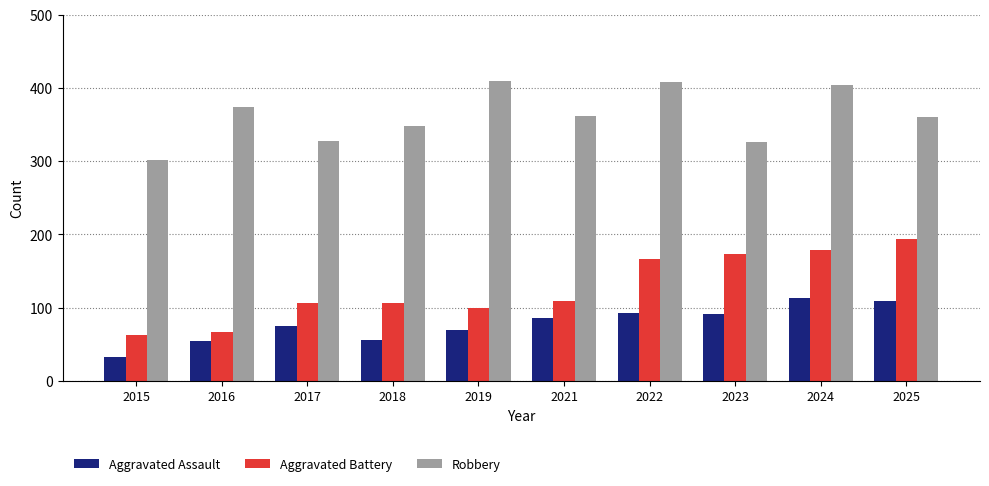

Which category has the lowest value across all series?

2015